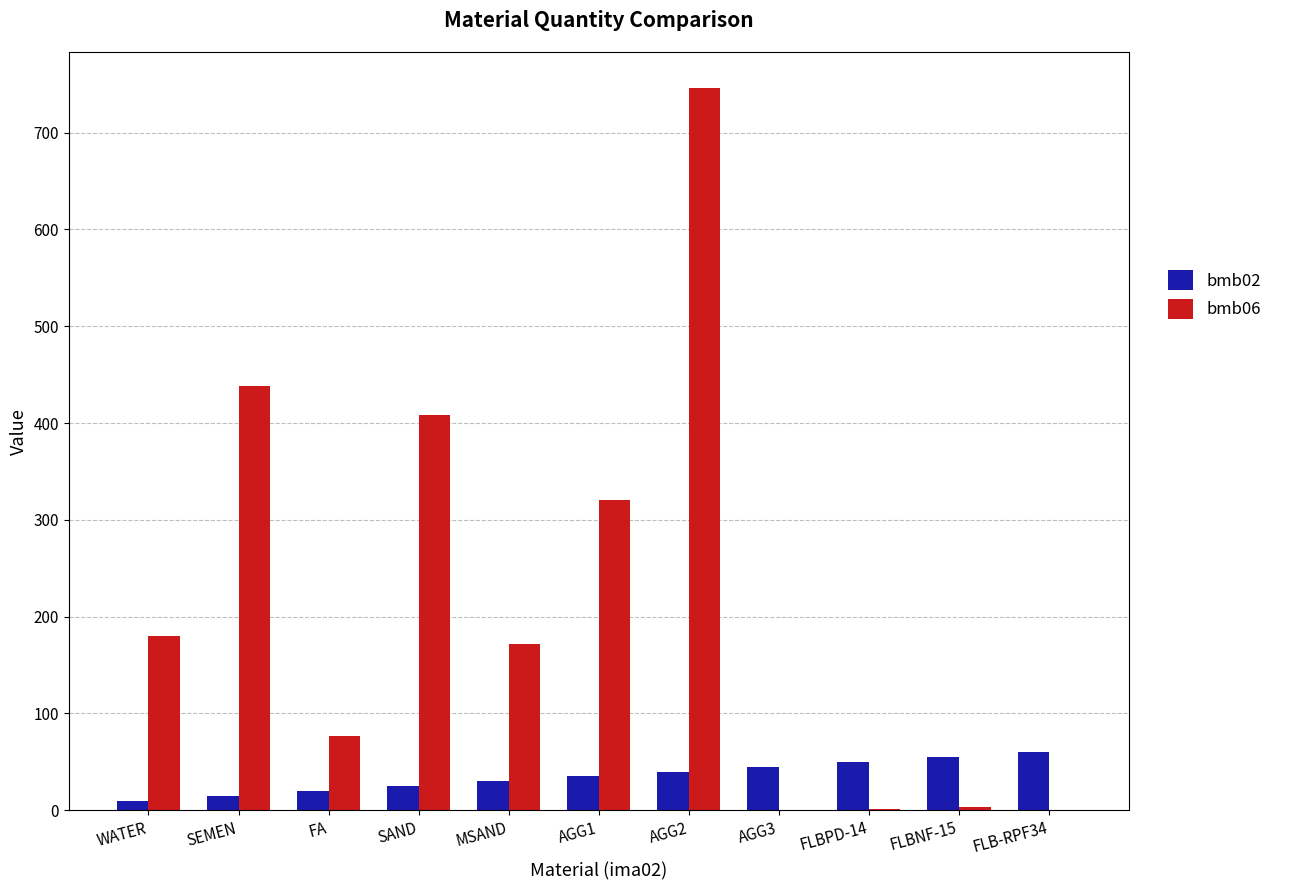

What is the maximum value shown in the chart?

746.0